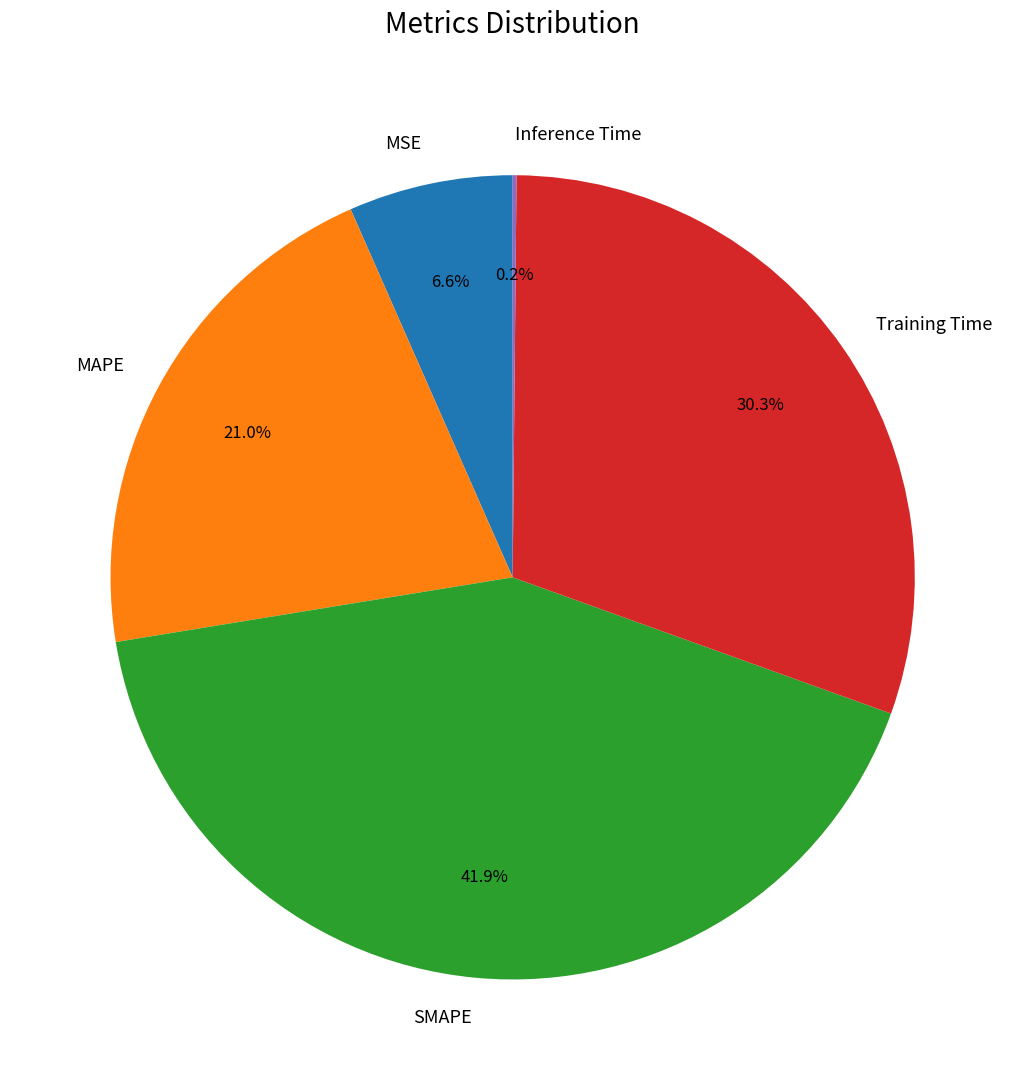

Is there a majority slice in this chart?

No